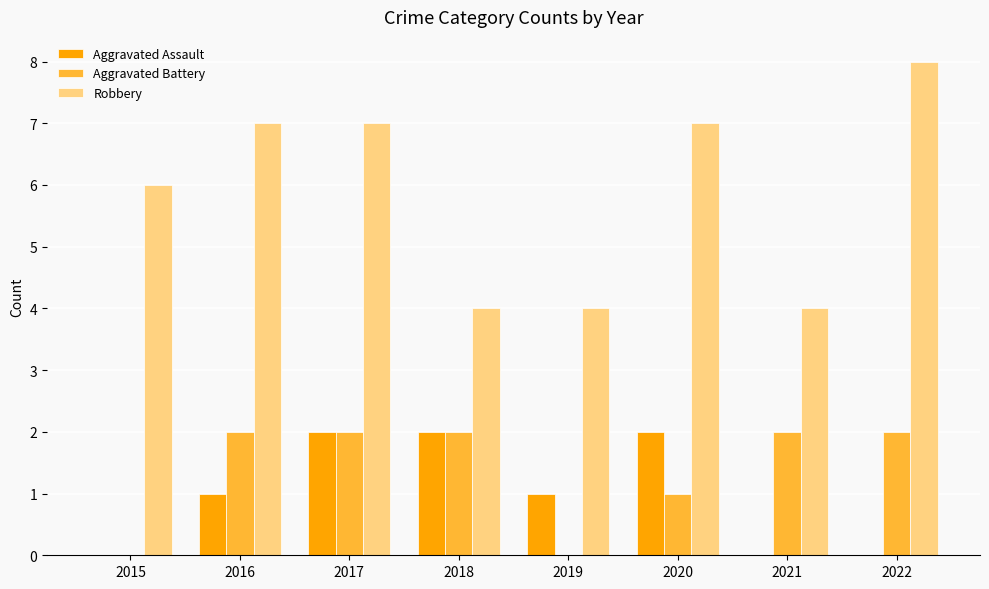

What is the sum of the Aggravated Assault values at 2018 and 2017?

4